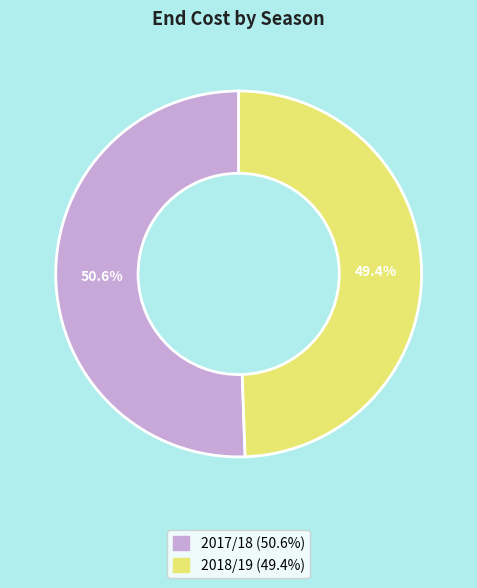

To the nearest percent, what percentage of the pie is 2018/19?

49%